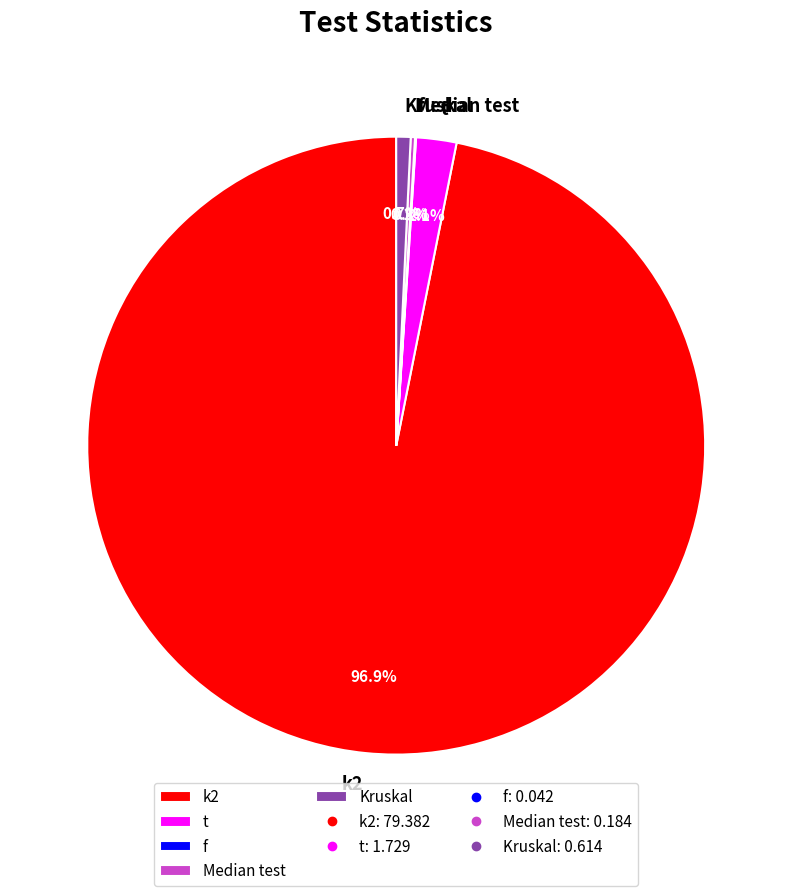

Which has a higher value, t or k2?

k2